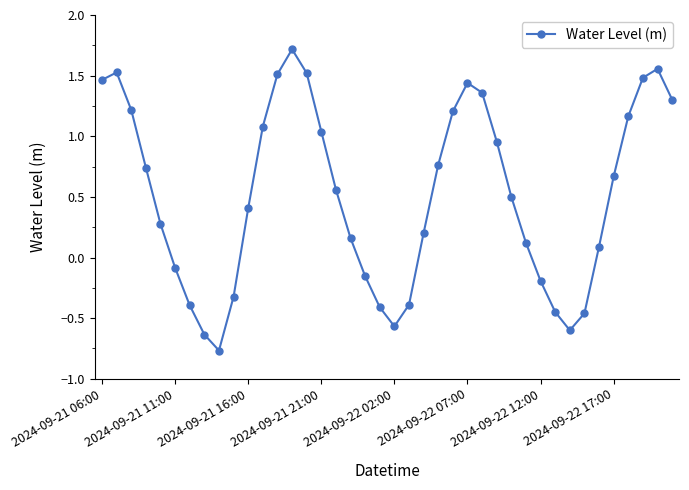

How many lines are shown in the chart?

1